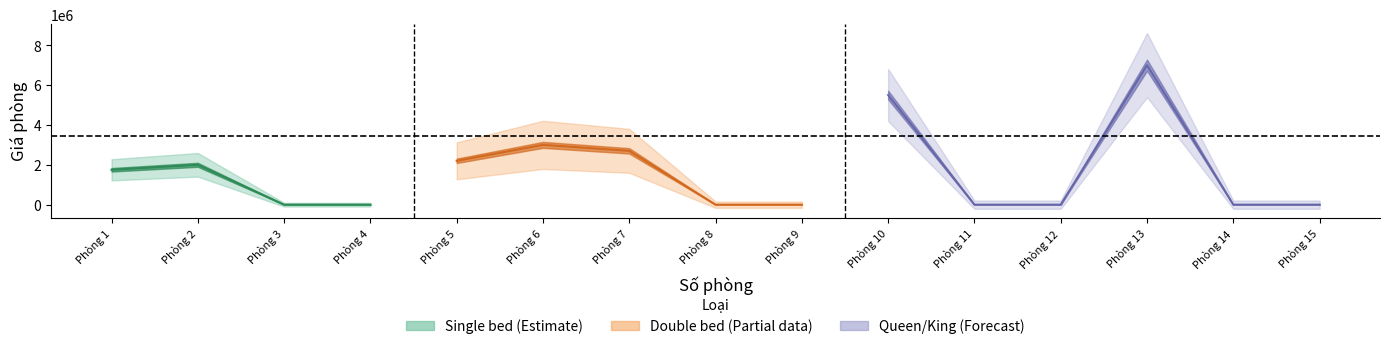

Rank the categories by value from highest to lowest.

13, 10, 6, 7, 5, 2, 1, 3, 4, 8, 9, 11, 12, 14, 15